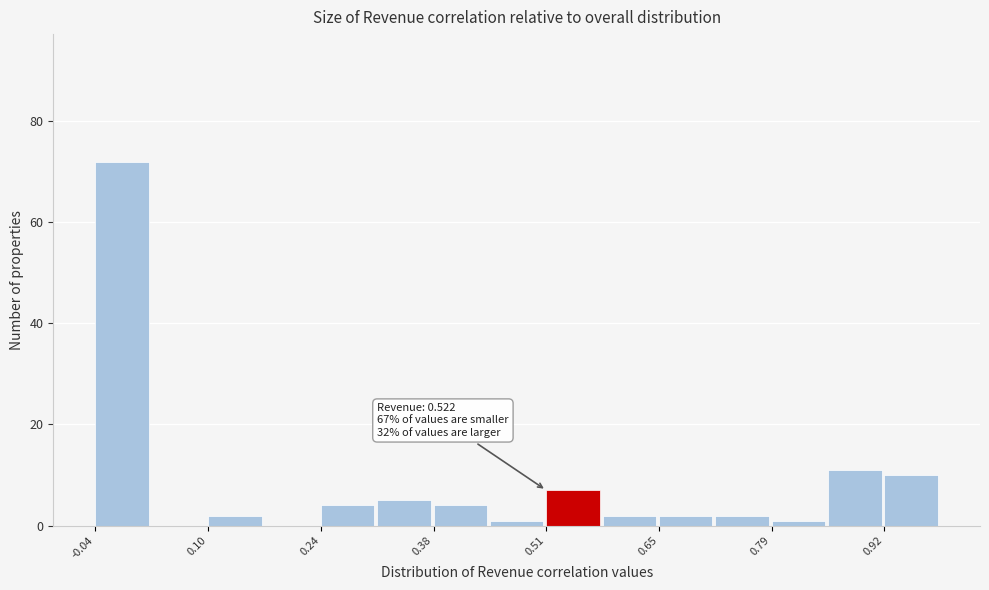

Read against the x-axis, roughly where is the centre of the tallest bar?

0.00